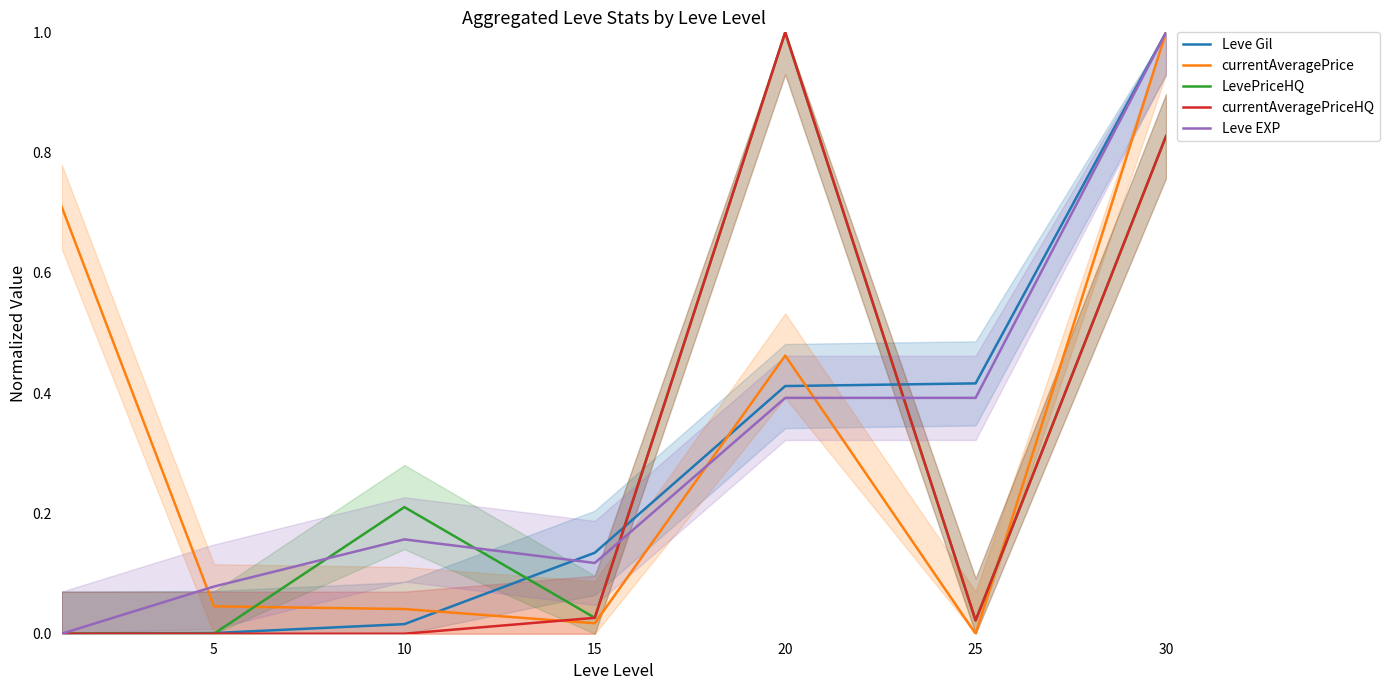

How many times do currentAveragePrice and Leve Gil cross each other?

3